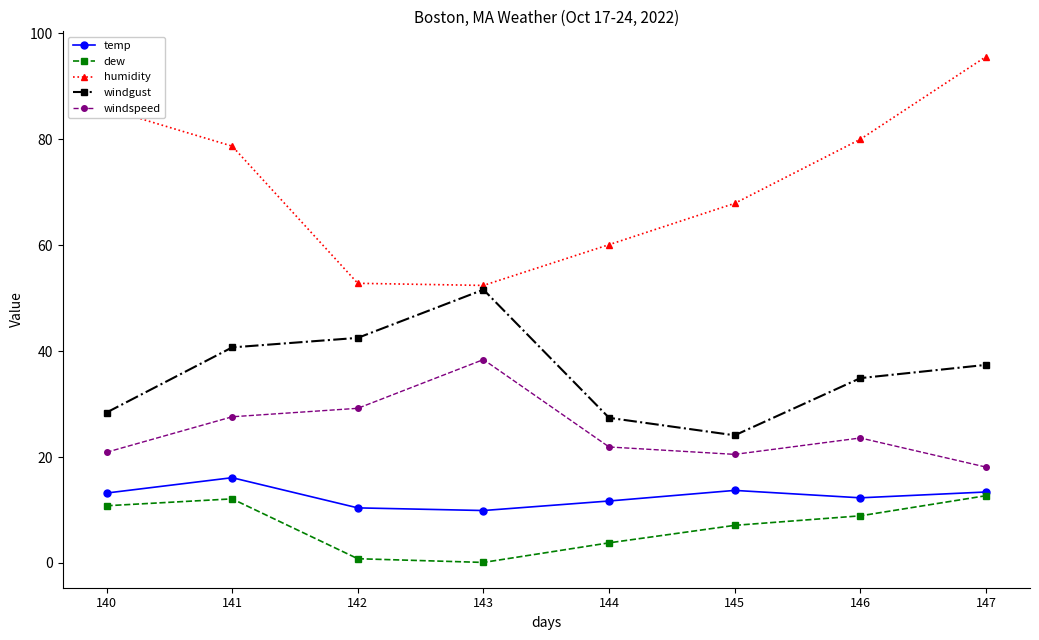

True or false: windgust and dew intersect in this chart.

False